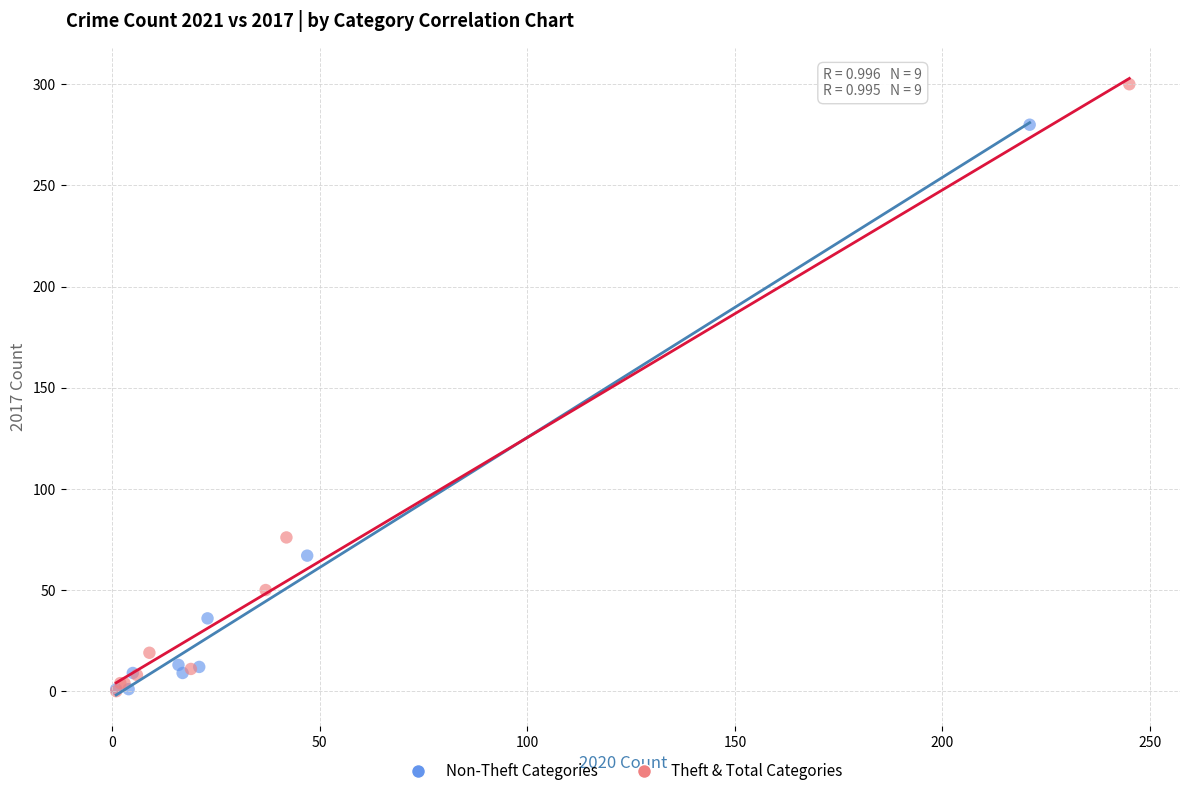

Which series reaches the maximum Y coordinate?

Theft & Total Categories